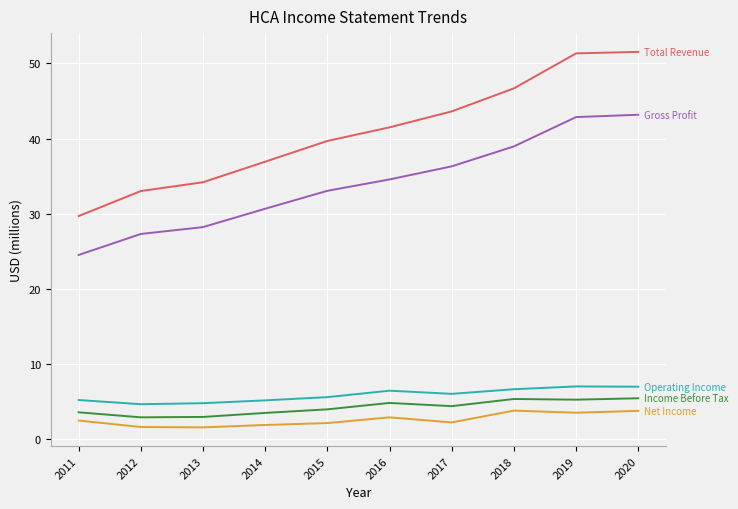

What is the spread (max minus min) of values at 2011?

27.2